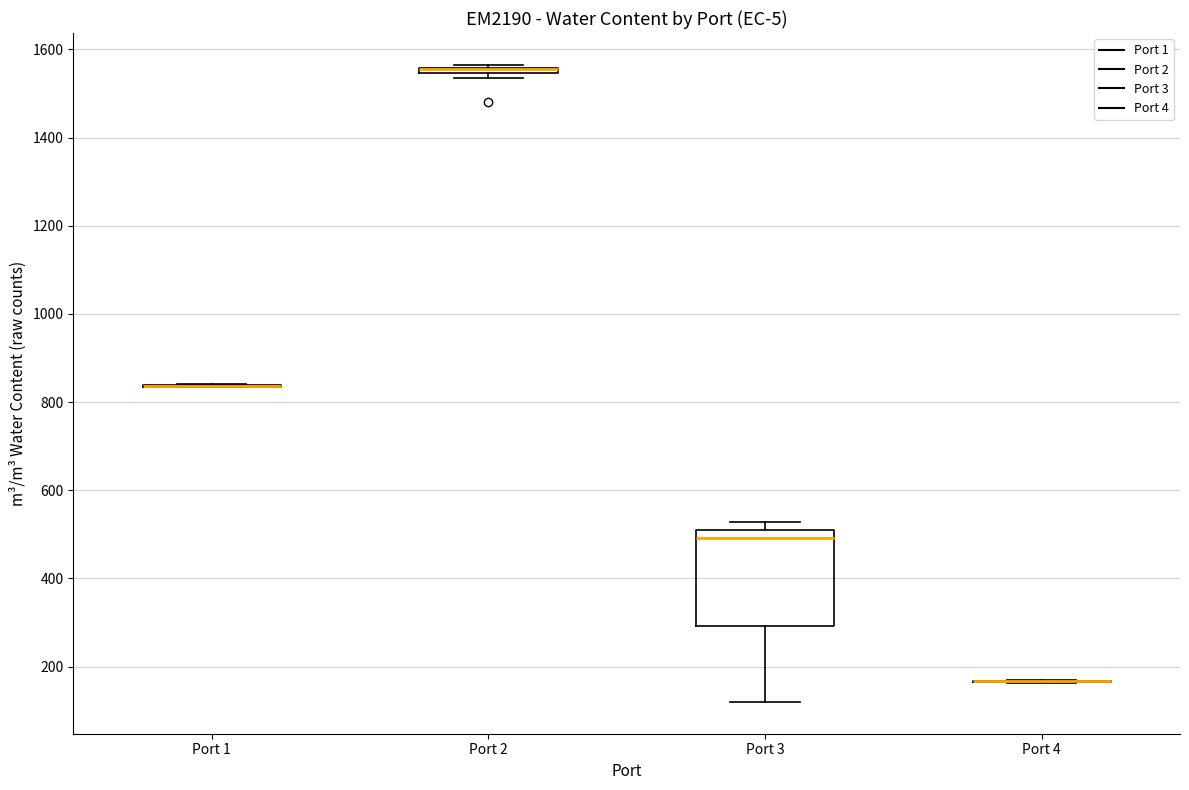

Comparing the boxes themselves (not the whiskers), which one is the tallest?

Port 3